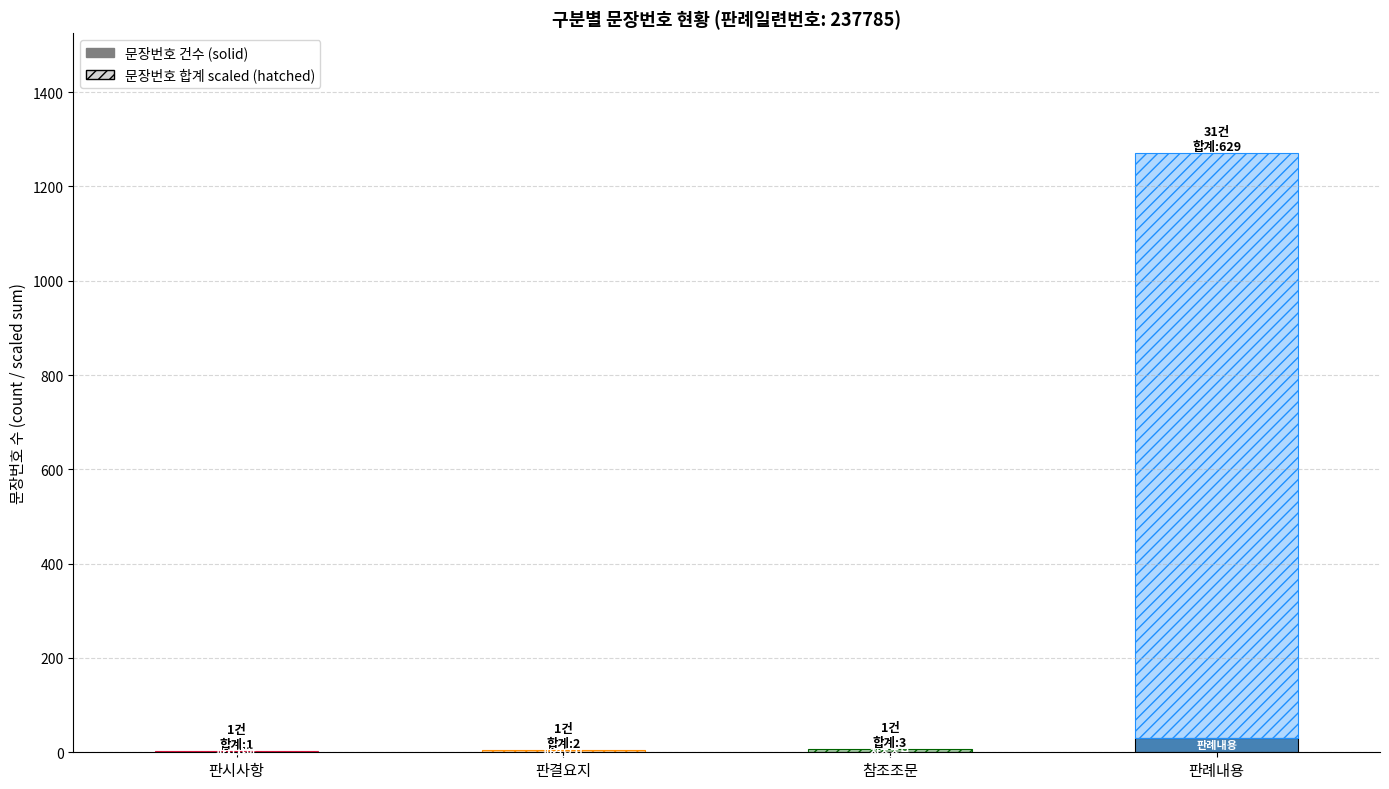

At which category is the sum across all series the highest?

판례내용